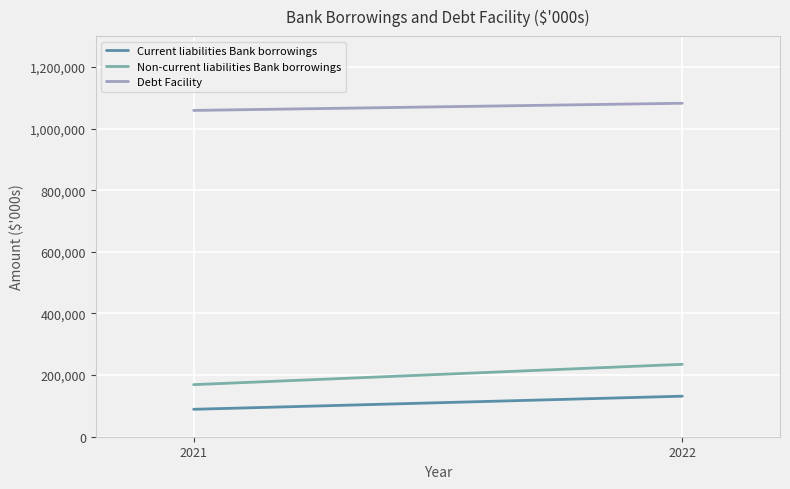

What is the sum of the Current liabilities Bank borrowings values at 2022 and 2021?

220527